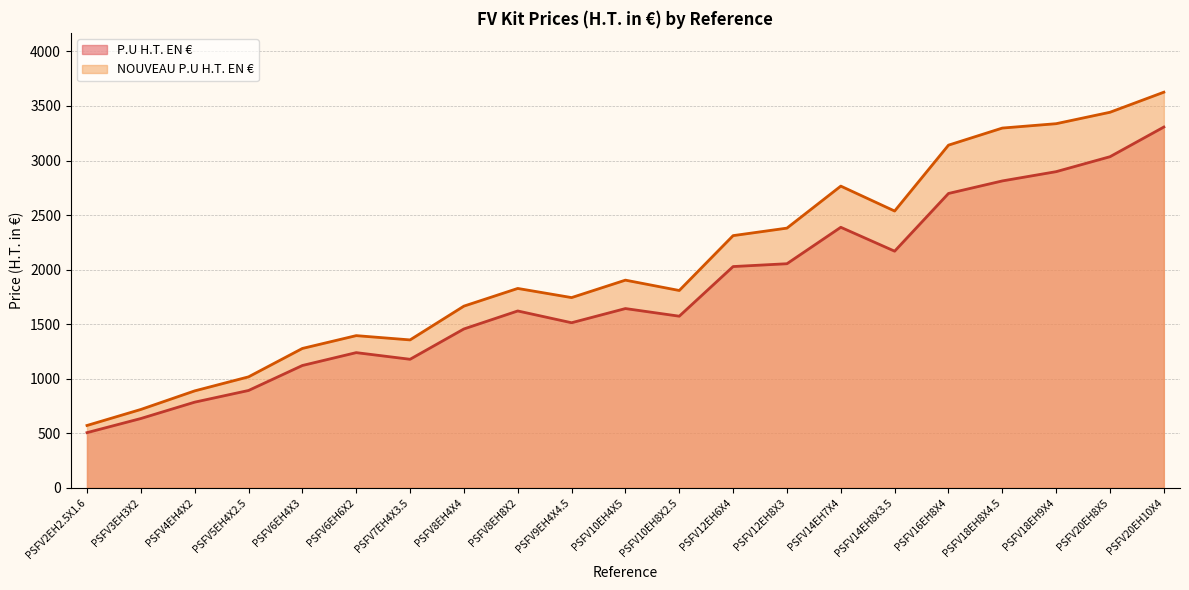

At how many categories does at least one series exceed 2505?

7